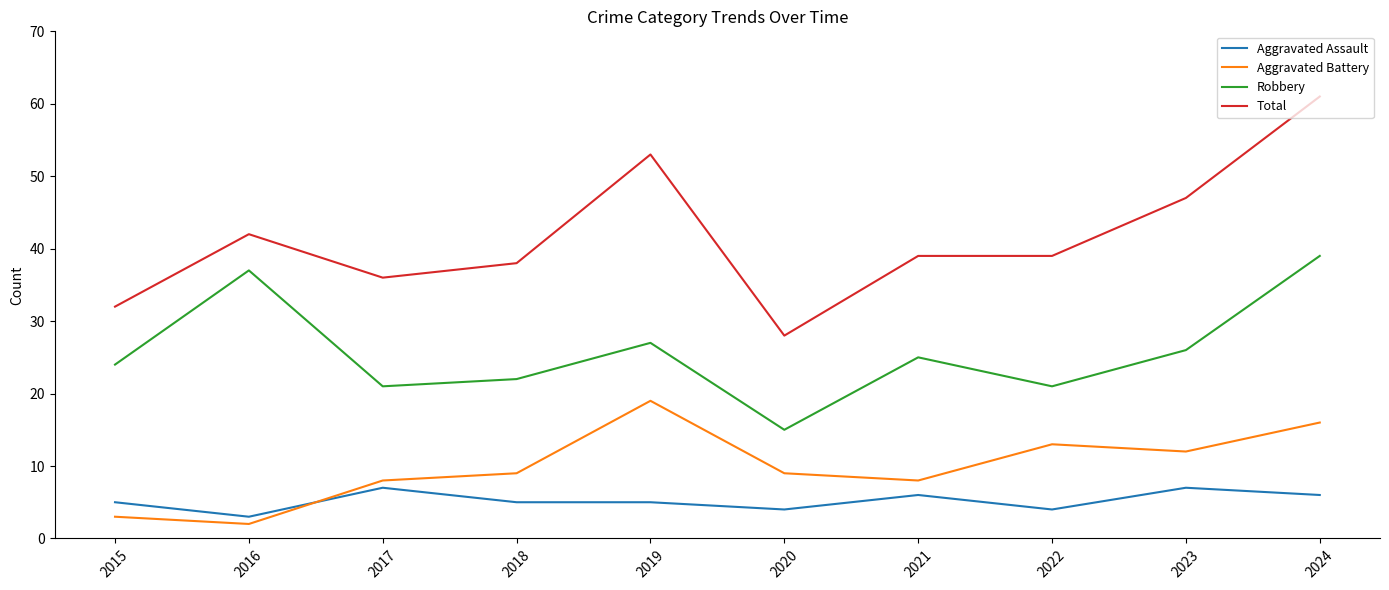

Rank the series at 2022 from highest to lowest value.

Total, Robbery, Aggravated Battery, Aggravated Assault